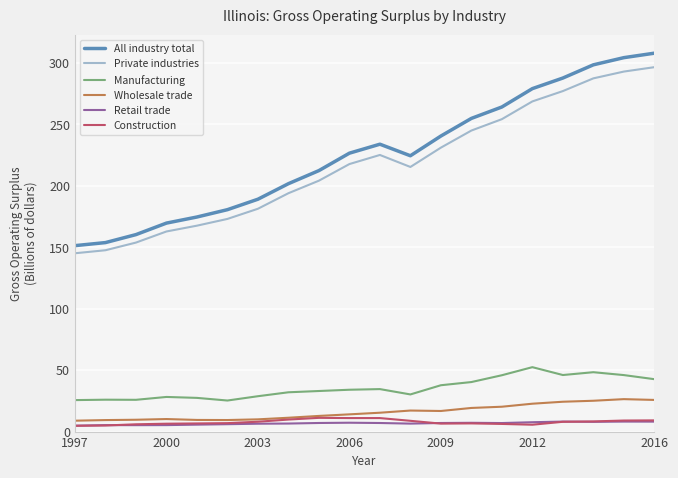

What is the maximum value for Manufacturing?

52.4